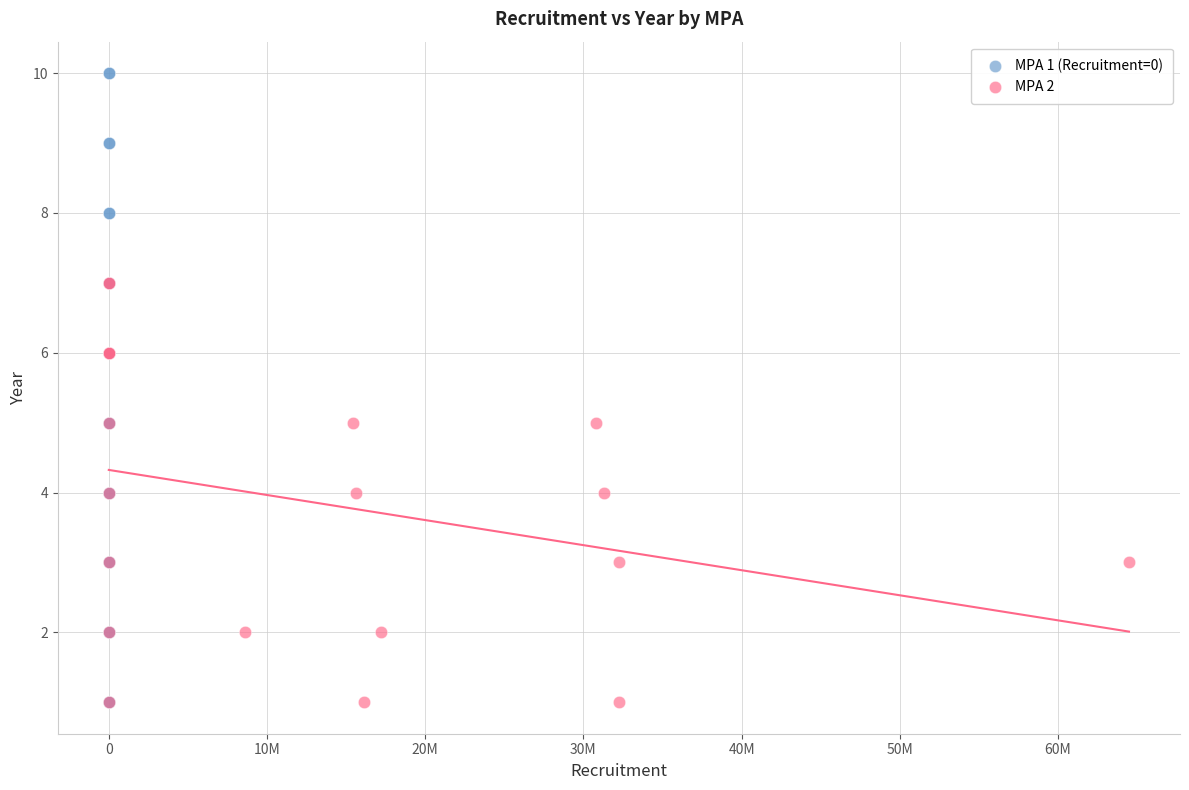

Which series contains the highest Y value?

MPA 1 (Recruitment=0)